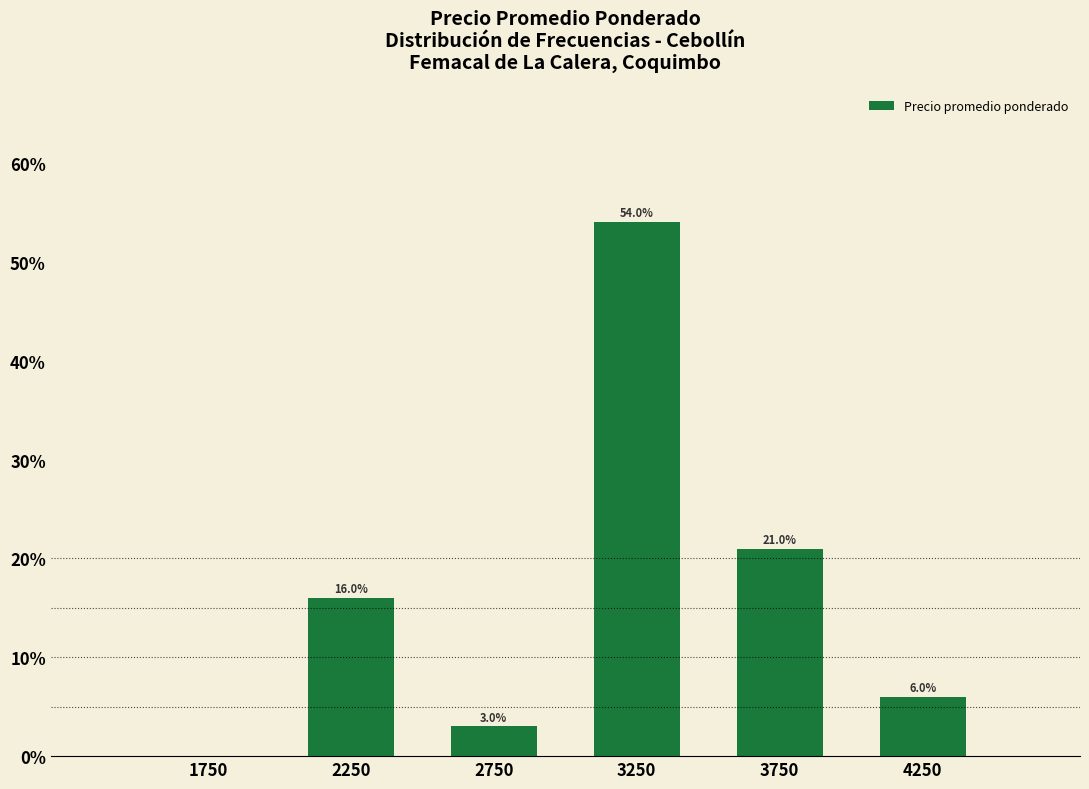

Which range on the x-axis has the tallest bar?

3000 to 3500